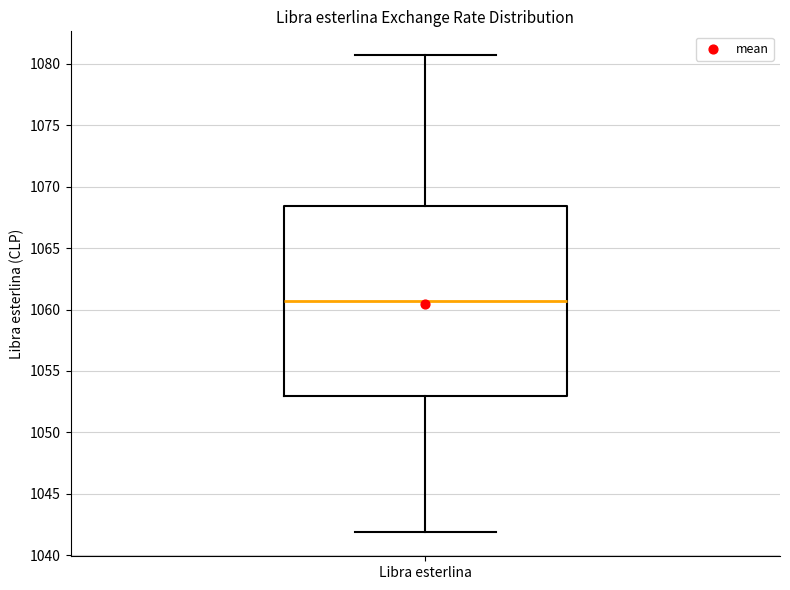

Read this box plot against the y-axis: the position of the median line, the range covered by the box, and the ends of both whiskers. The values are not printed on the chart, so give them approximately, as read against the axis.

median 1060.5, box 1053.0 to 1068.5, whiskers 1042.0 to 1080.5